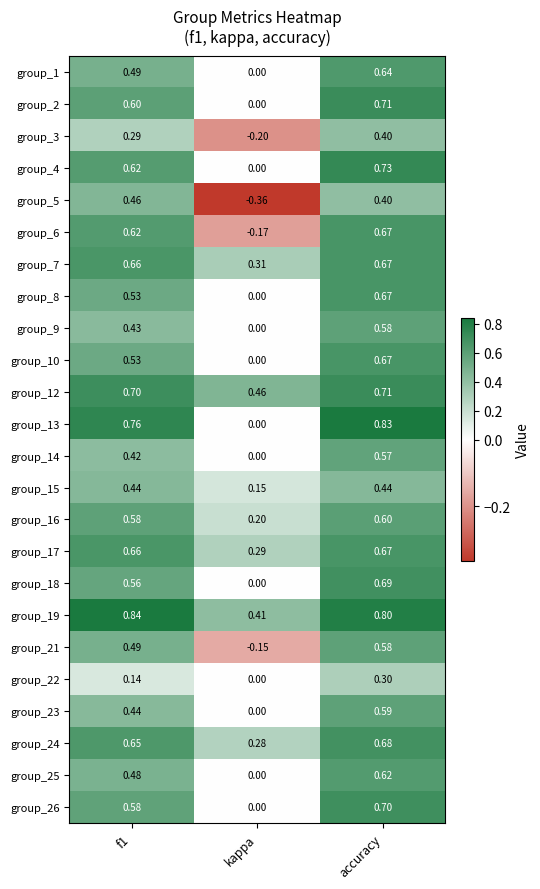

At which category is the sum across all series the highest?

accuracy